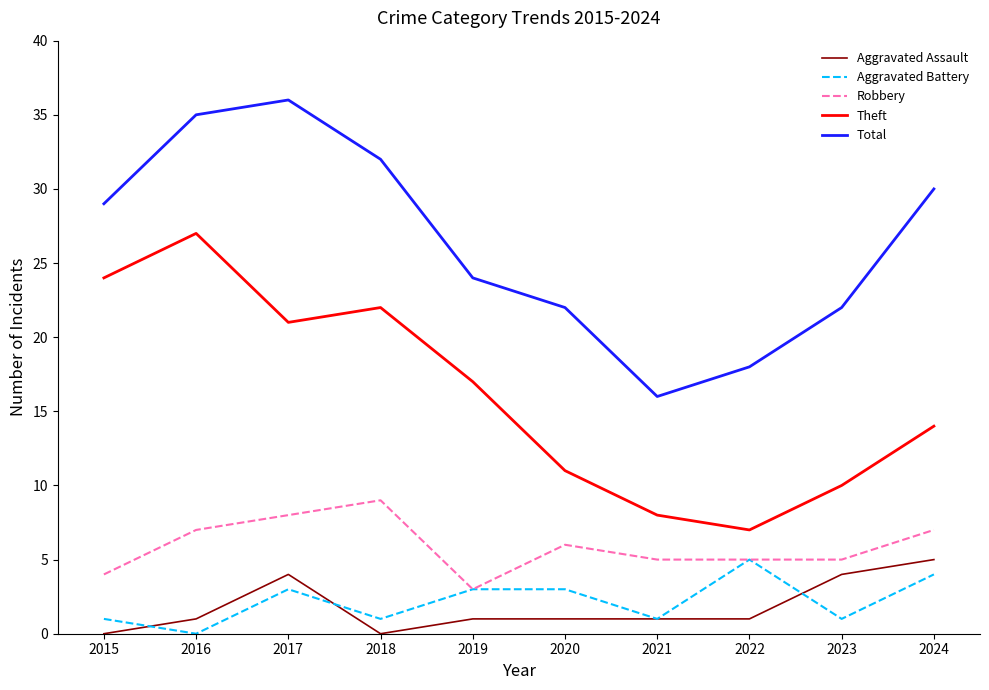

At 2020, list the series in order from largest to smallest.

Total, Theft, Robbery, Aggravated Battery, Aggravated Assault